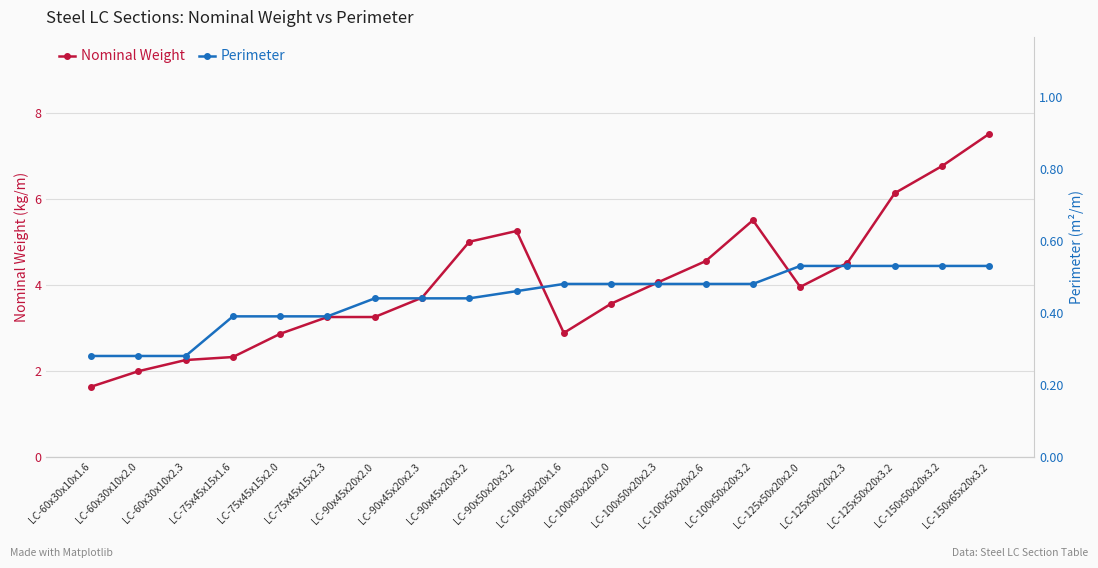

What is the approximate value of Nominal Weight at LC-100x50x20x1.6?

2.9